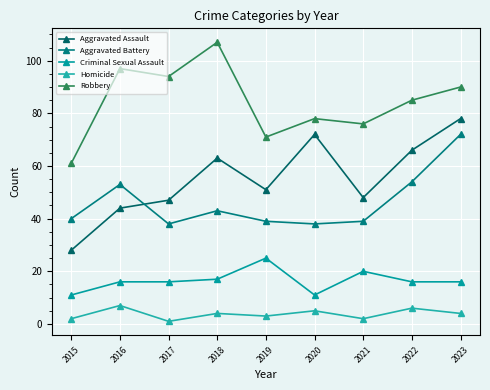

What is the maximum value shown in the chart?

107